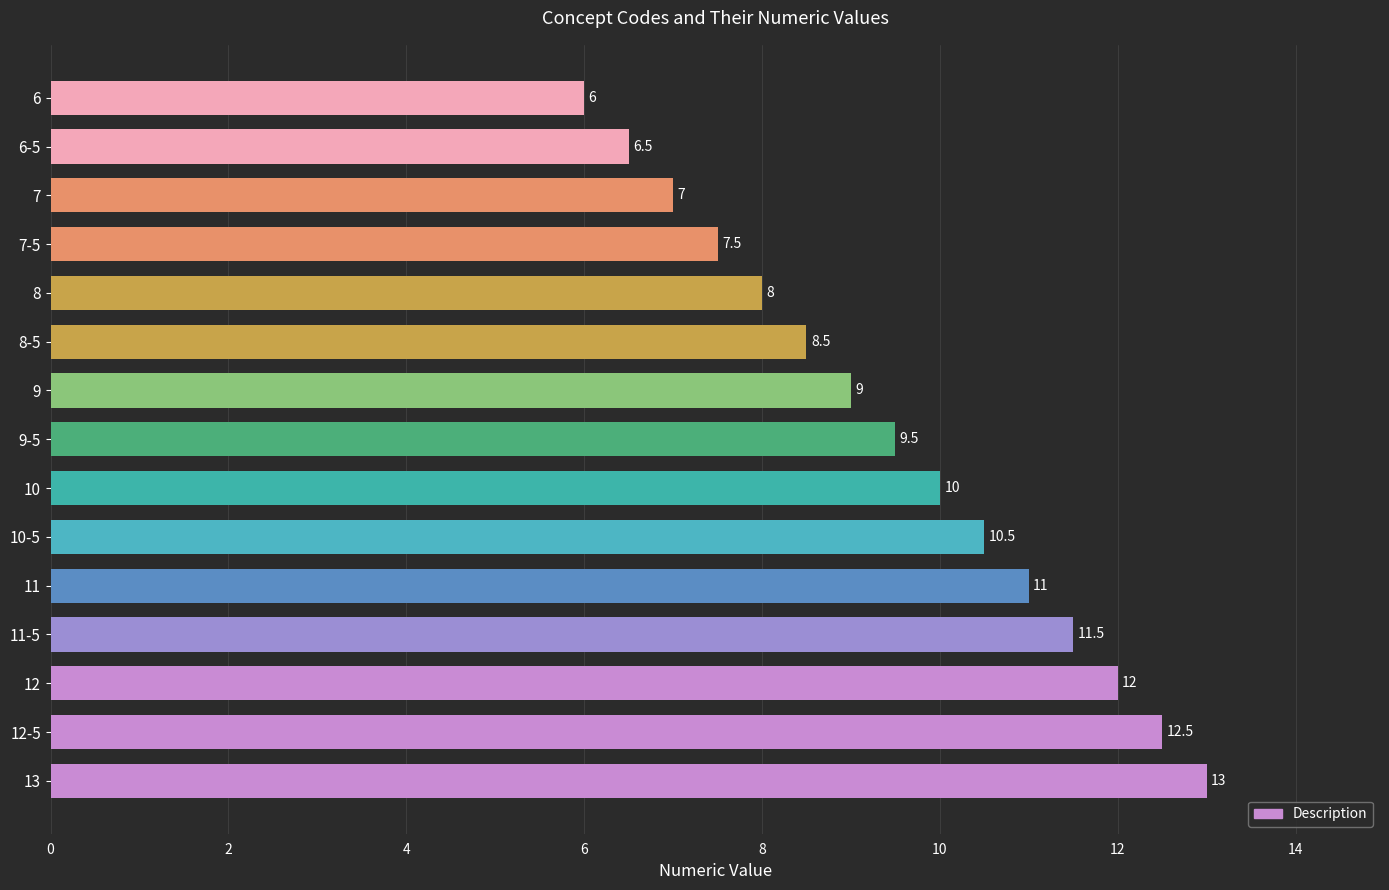

How many data points does each series have?

15